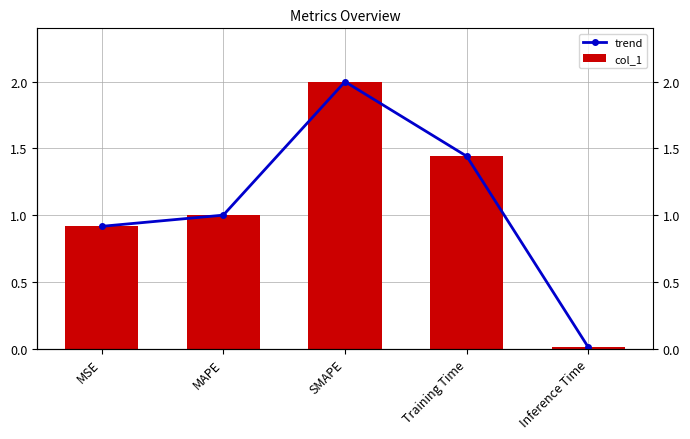

How many bars are there in each group?

2